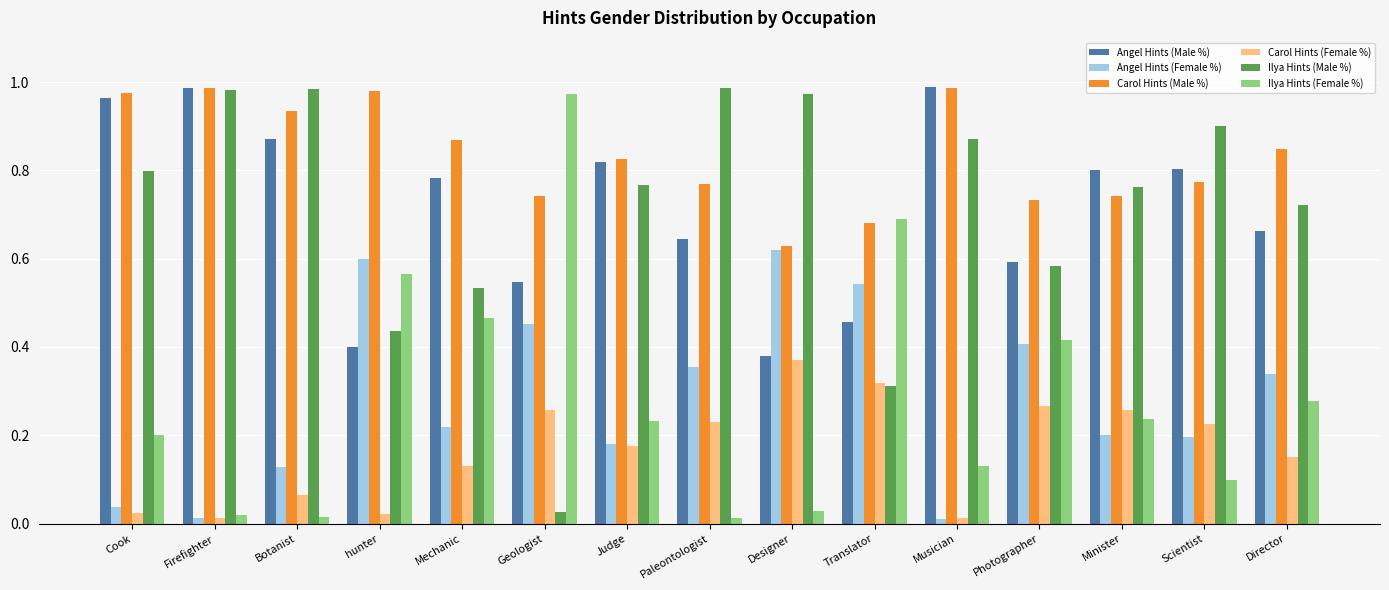

What is the label of the 12th bar from the right?

hunter